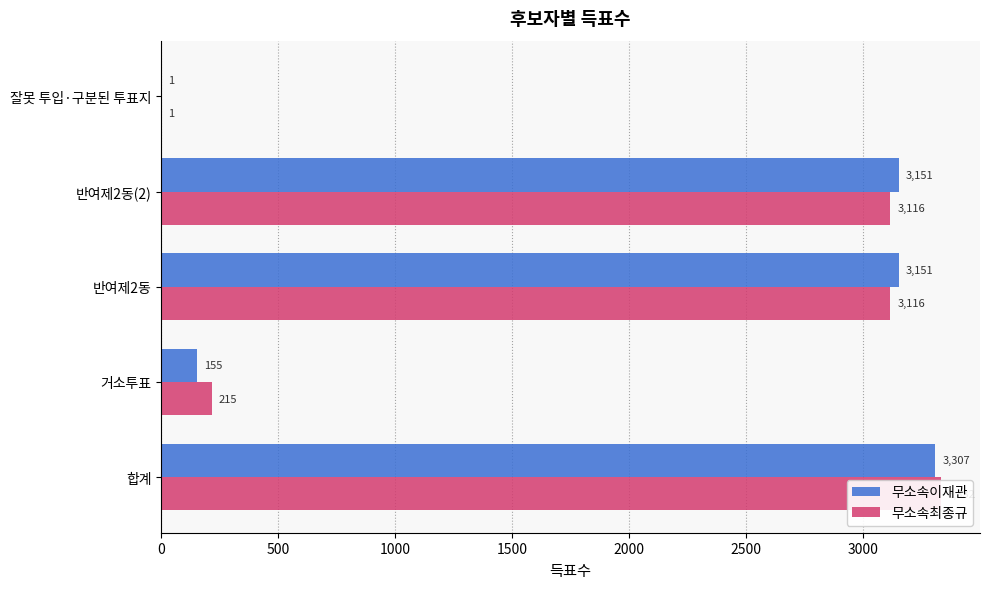

What are all the series names shown in the legend?

무소속이재관, 무소속최종규